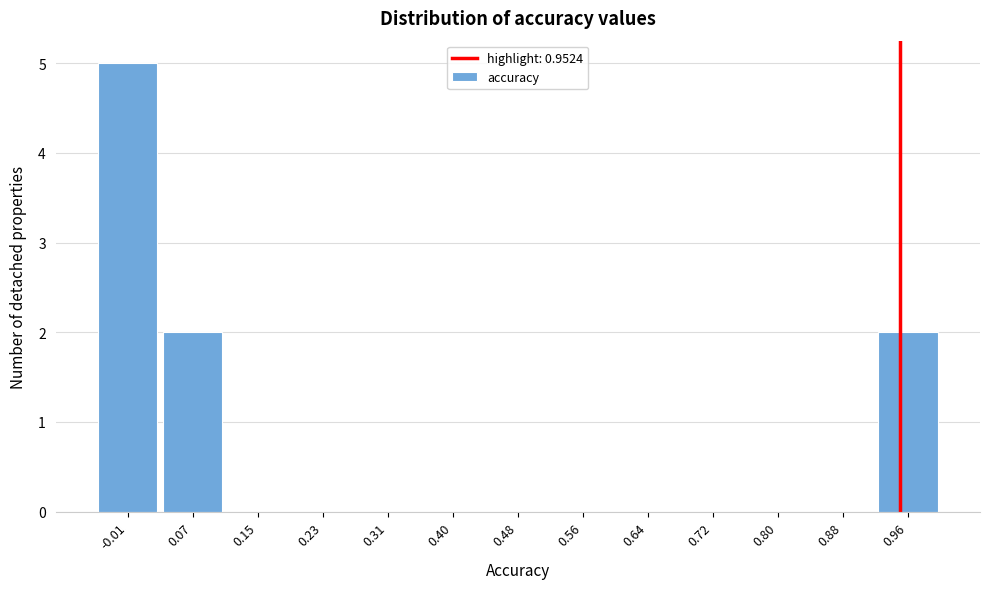

Reading left to right, list every bar in this chart as the range it spans on the x-axis followed by its height. Neither the bar edges nor the heights are printed on the chart, so give them approximately, as read against the axes.

-0.05 to 0.03: 5
0.03 to 0.11: 2
0.11 to 0.19: 0
0.19 to 0.27: 0
0.27 to 0.36: 0
0.36 to 0.44: 0
0.44 to 0.52: 0
0.52 to 0.60: 0
0.60 to 0.68: 0
0.68 to 0.76: 0
0.76 to 0.84: 0
0.84 to 0.92: 0
0.92 to 1.00: 2